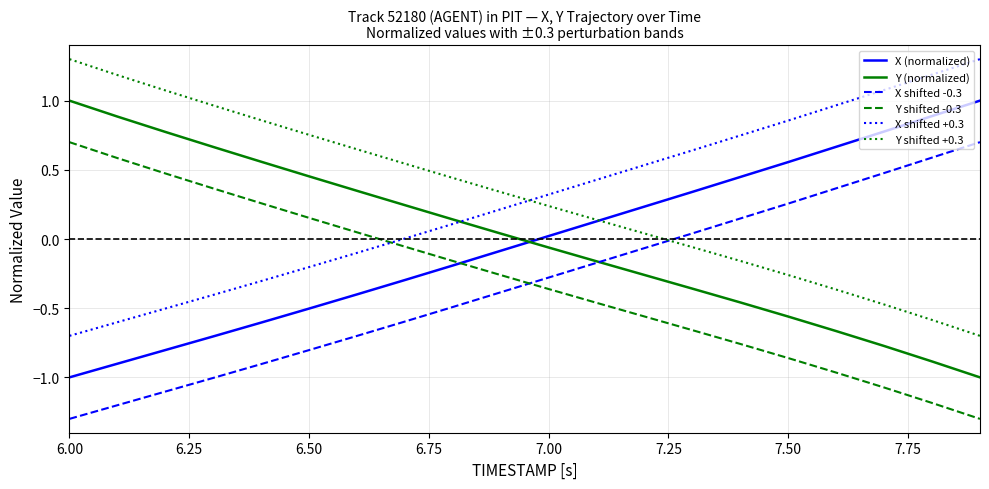

How many categories are shown in the chart?

20